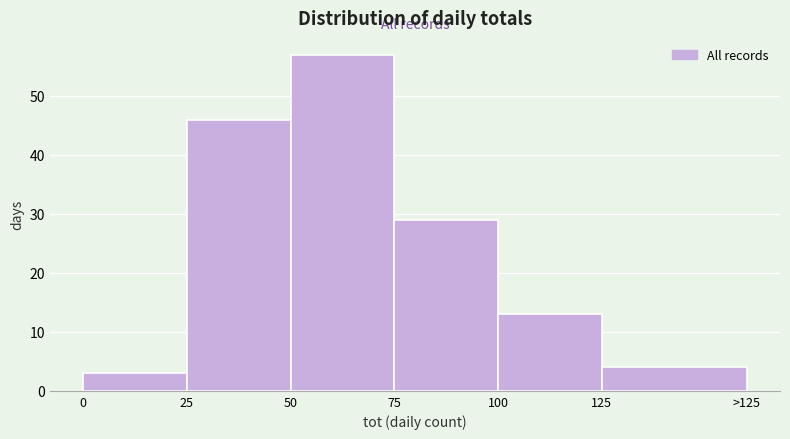

Reading left to right, transcribe all the data shown in this chart.

3	46	57	29	13	4